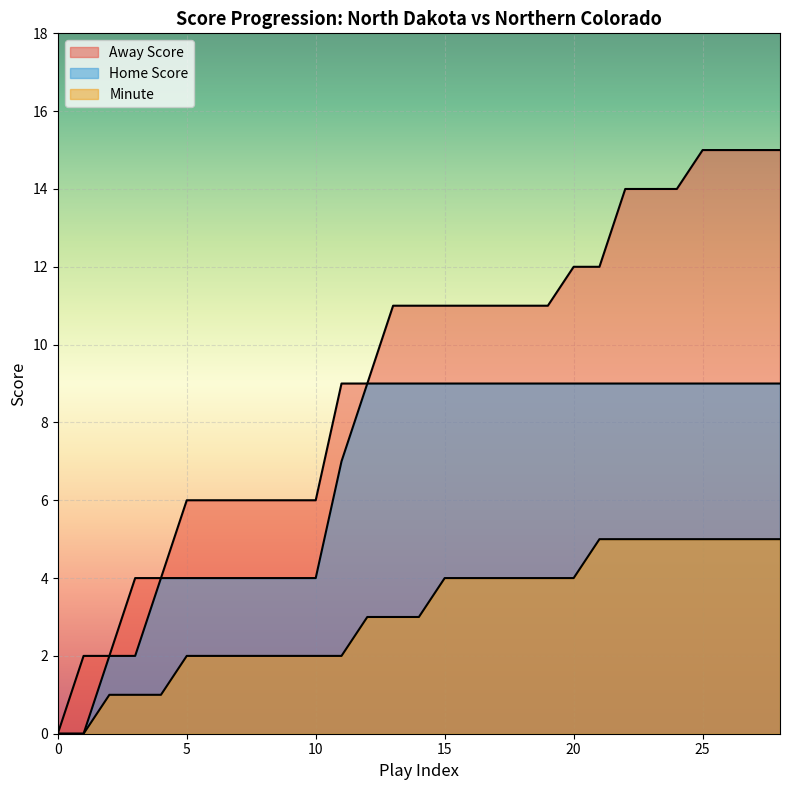

Reading left to right, extract all data points from this chart.

Away Score: 0	2	2	4	4	6	6	6	6	6	6	9	9	11	11	11	11	11	11	11	12	12	14	14	14	15	15	15	15
Home Score: 0	0	2	2	4	4	4	4	4	4	4	7	9	9	9	9	9	9	9	9	9	9	9	9	9	9	9	9	9
Minute: 0	0	1	1	1	2	2	2	2	2	2	2	3	3	3	4	4	4	4	4	4	5	5	5	5	5	5	5	5